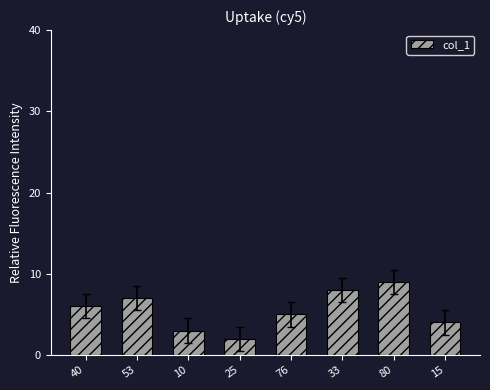

Is it true that the value at 53 is 5?

False